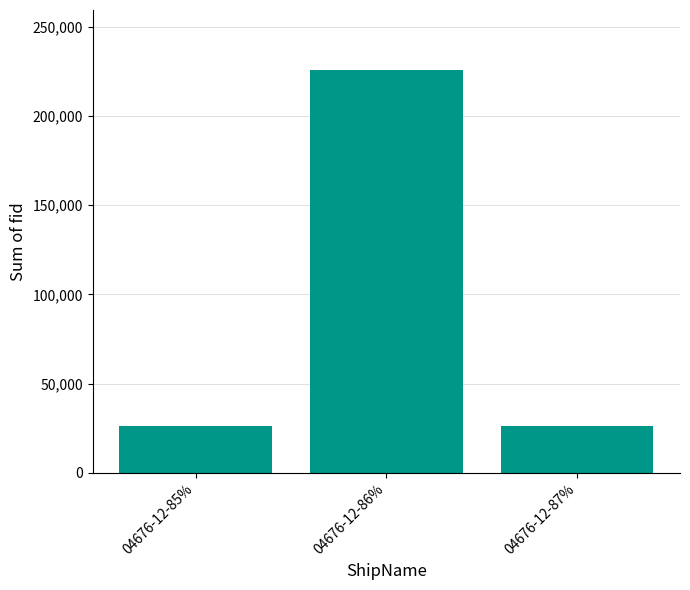

True or false: the data shows 225438 at 04676-12-86%.

True